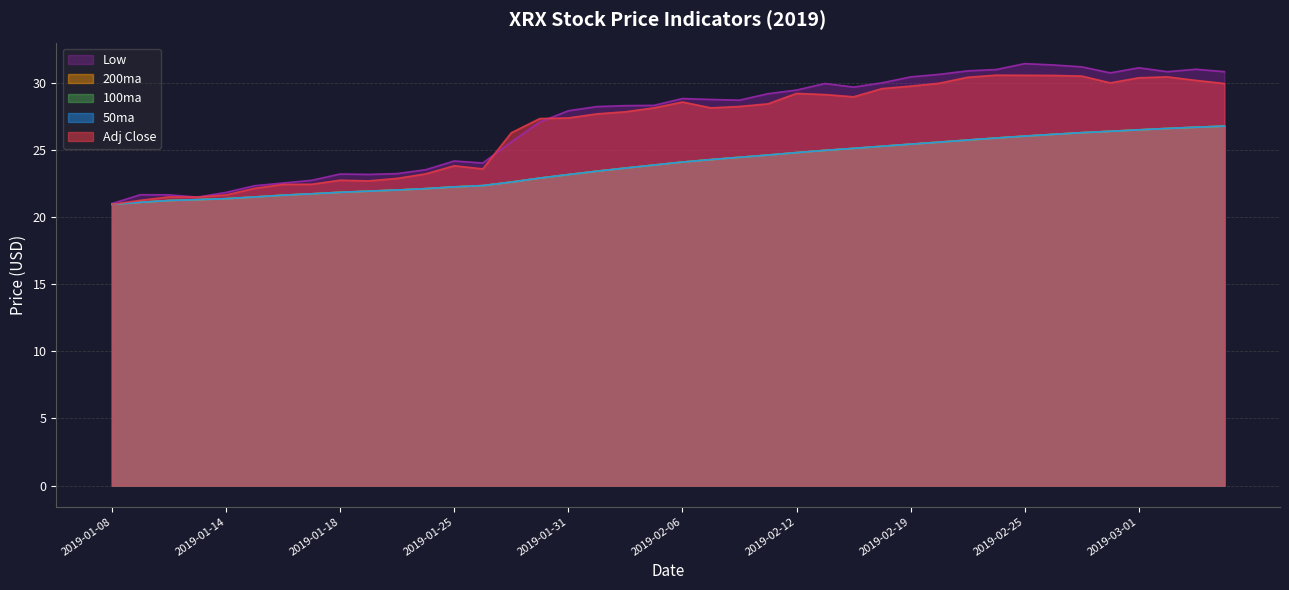

Which has a higher value, 2019-02-19 or 2019-02-14?

2019-02-19